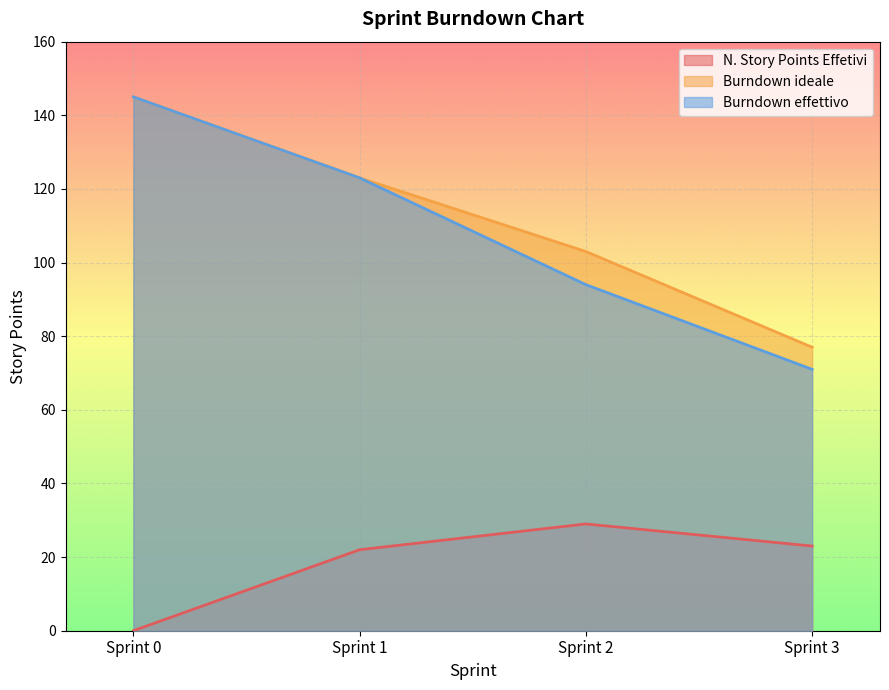

What is the total value across all series at Sprint 2?

226